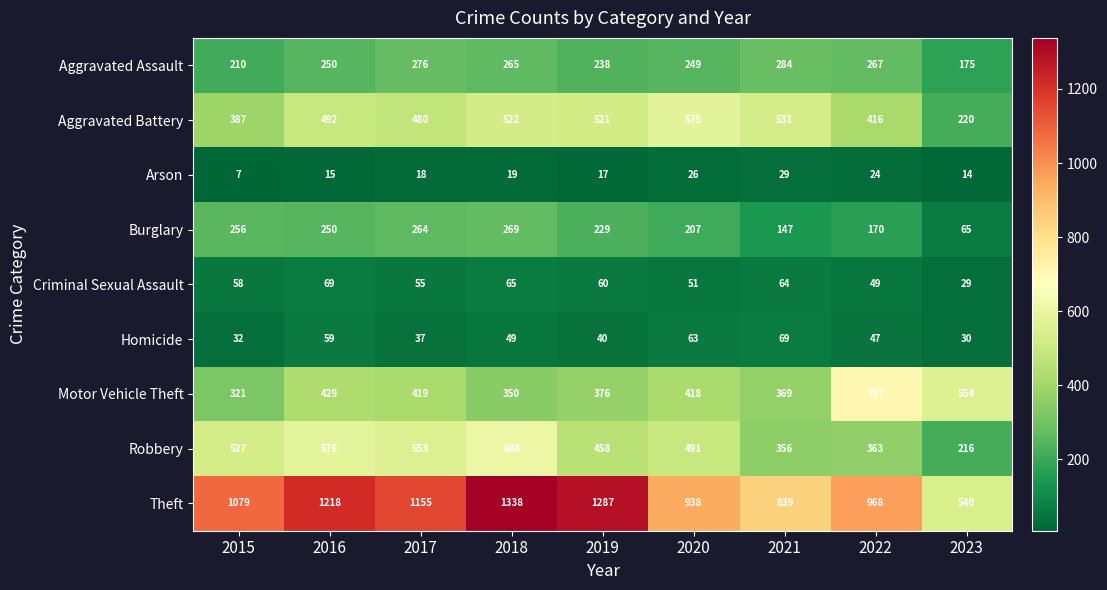

At which category is the sum across all series the highest?

2018